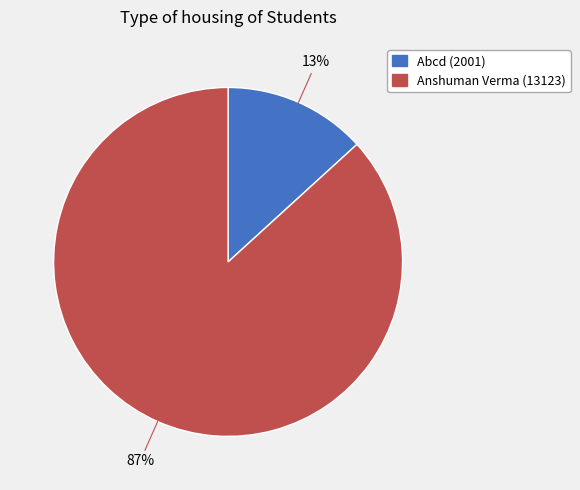

True or false: Anshuman Verma (13123) accounts for 87% of the total.

True